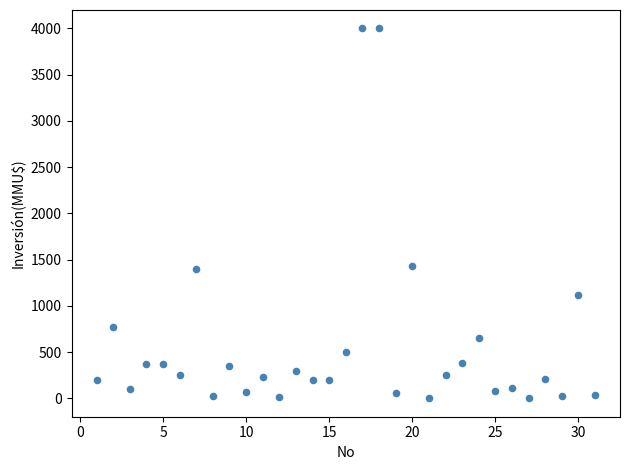

What is the range of Y values (max minus min)?

4000